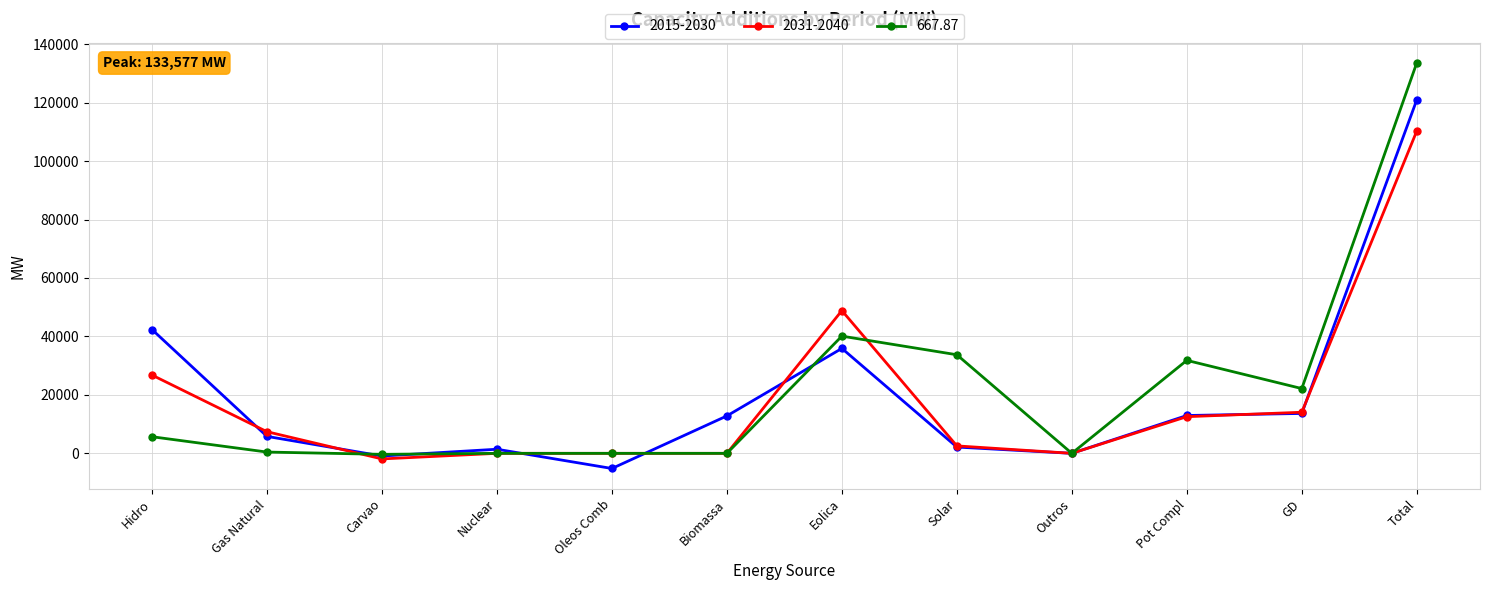

Is it true that 667.87 equals 17829 at Solar?

False